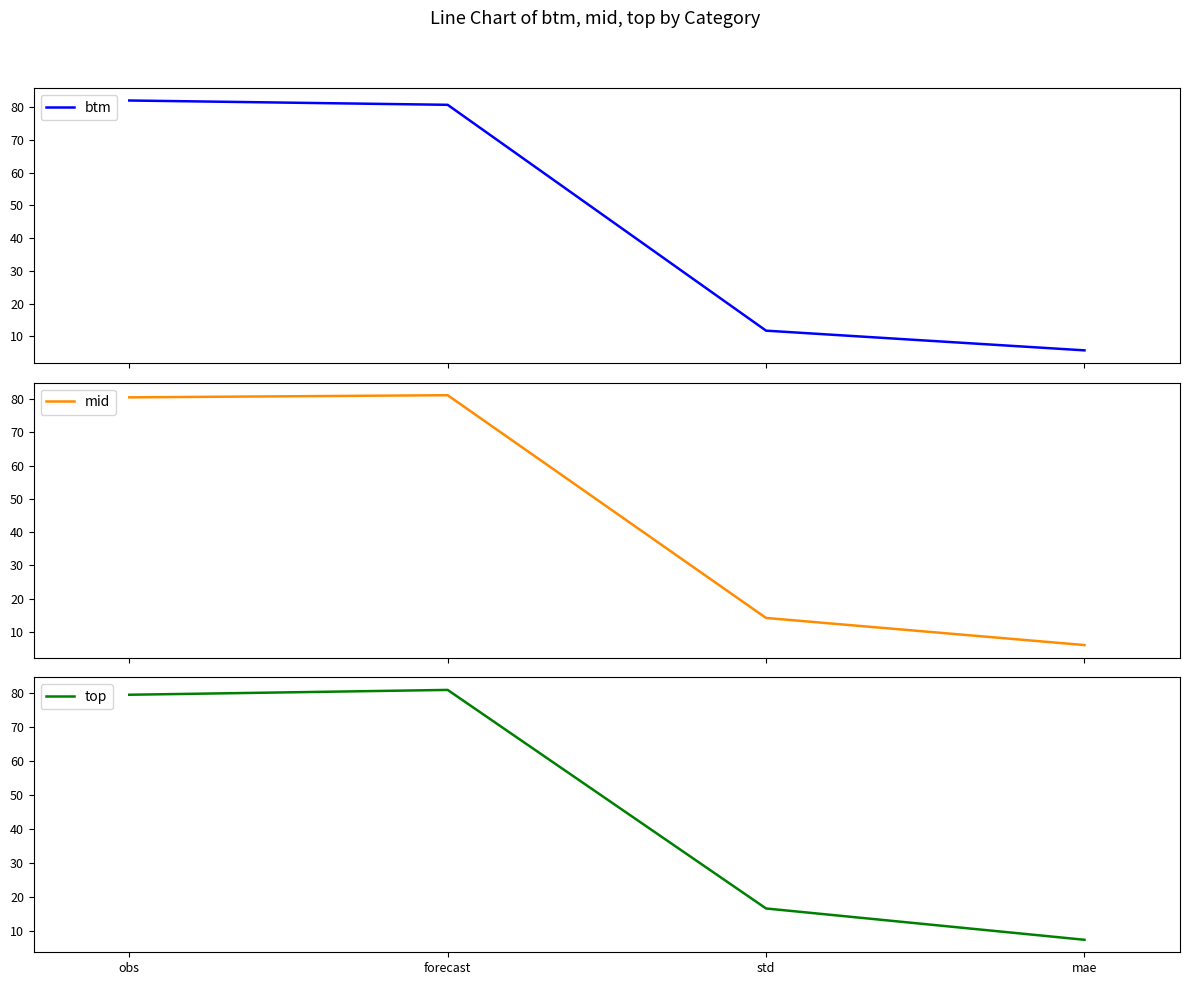

What position from the left is mae?

4